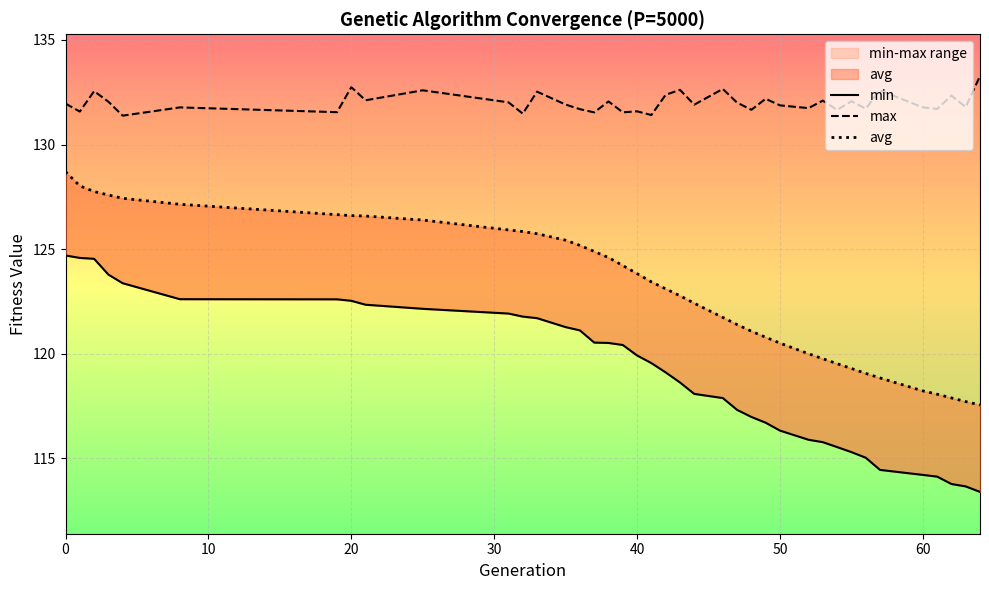

How many lines are shown in the chart?

3